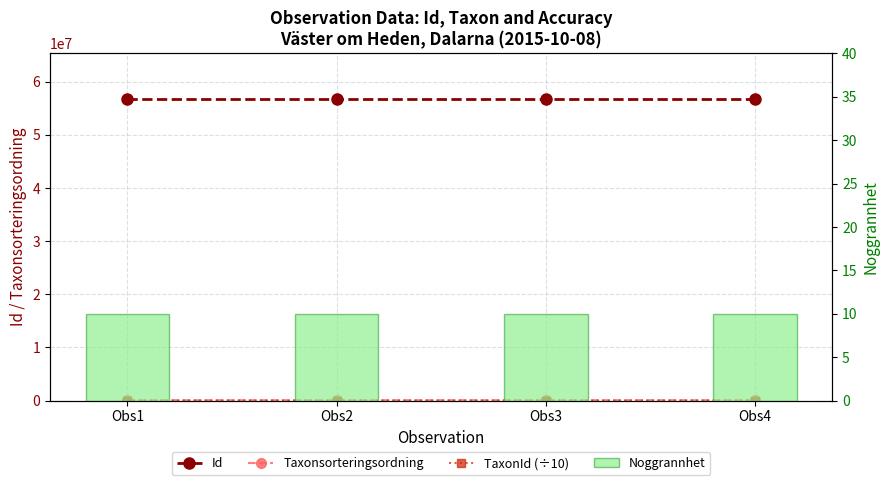

Read the TaxonId (÷10) value at Obs2.

18.5